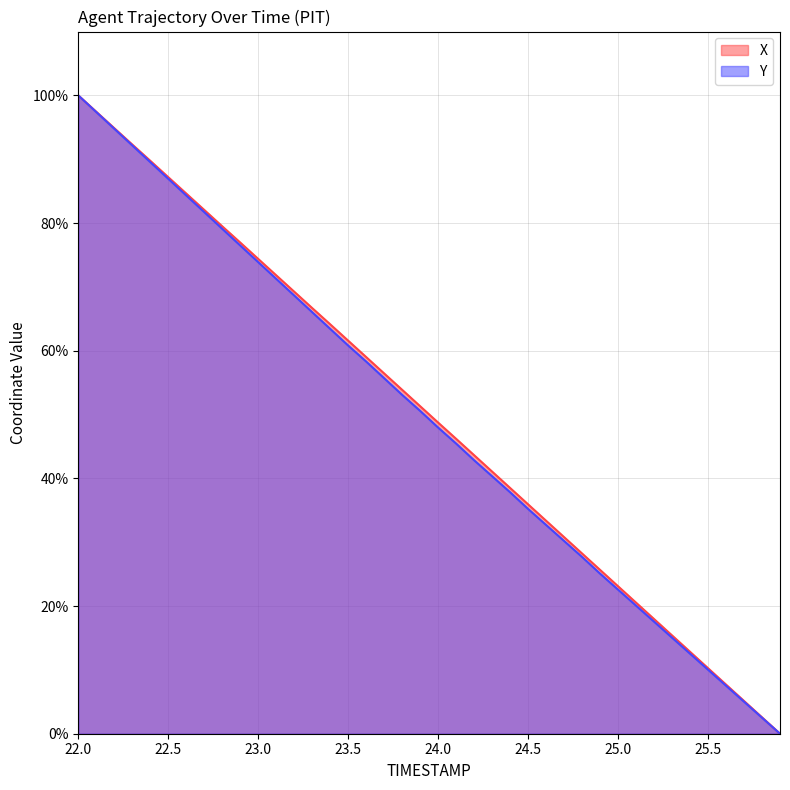

How many values in the X series are below 51?

20